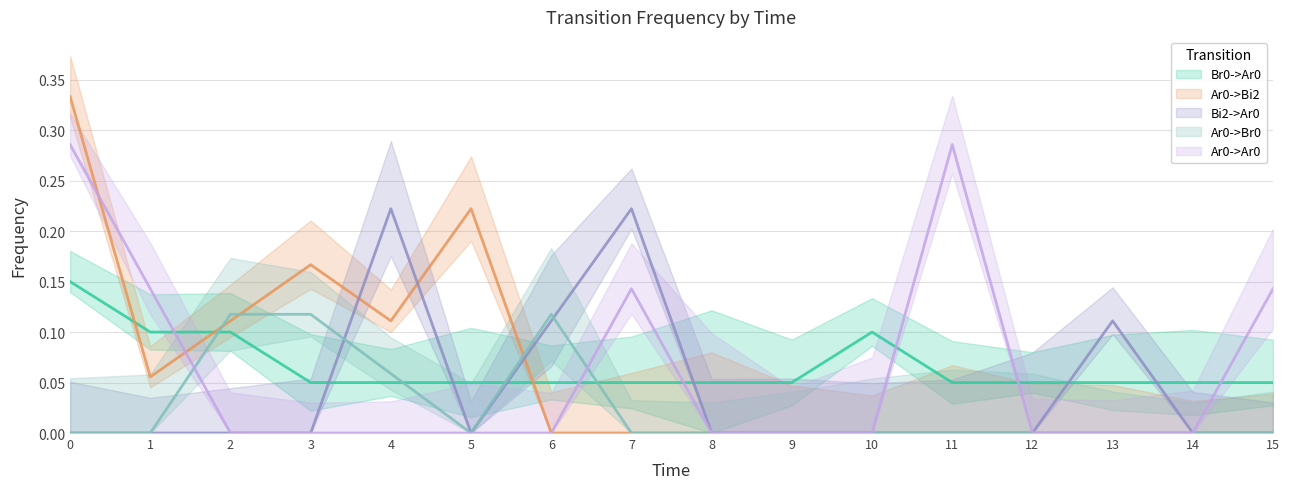

Reading right to left, what are all the values shown in this chart?

Br0->Ar0: 15=0.1	14=0.1	13=0.1	12=0.1	11=0.1	10=0.1	9=0.1	8=0.1	7=0.1	6=0.1	5=0.1	4=0.1	3=0.1	2=0.1	1=0.1	0=0.1
Ar0->Bi2: 15=0.0	14=0.0	13=0.0	12=0.0	11=0.0	10=0.0	9=0.0	8=0.0	7=0.0	6=0.0	5=0.2	4=0.1	3=0.2	2=0.1	1=0.1	0=0.3
Bi2->Ar0: 15=0.0	14=0.0	13=0.1	12=0.0	11=0.0	10=0.0	9=0.0	8=0.0	7=0.2	6=0.1	5=0.0	4=0.2	3=0.0	2=0.0	1=0.0	0=0.0
Ar0->Br0: 15=0.0	14=0.0	13=0.0	12=0.0	11=0.0	10=0.0	9=0.0	8=0.0	7=0.0	6=0.1	5=0.0	4=0.1	3=0.1	2=0.1	1=0.0	0=0.0
Ar0->Ar0: 15=0.1	14=0.0	13=0.0	12=0.0	11=0.3	10=0.0	9=0.0	8=0.0	7=0.1	6=0.0	5=0.0	4=0.0	3=0.0	2=0.0	1=0.1	0=0.3